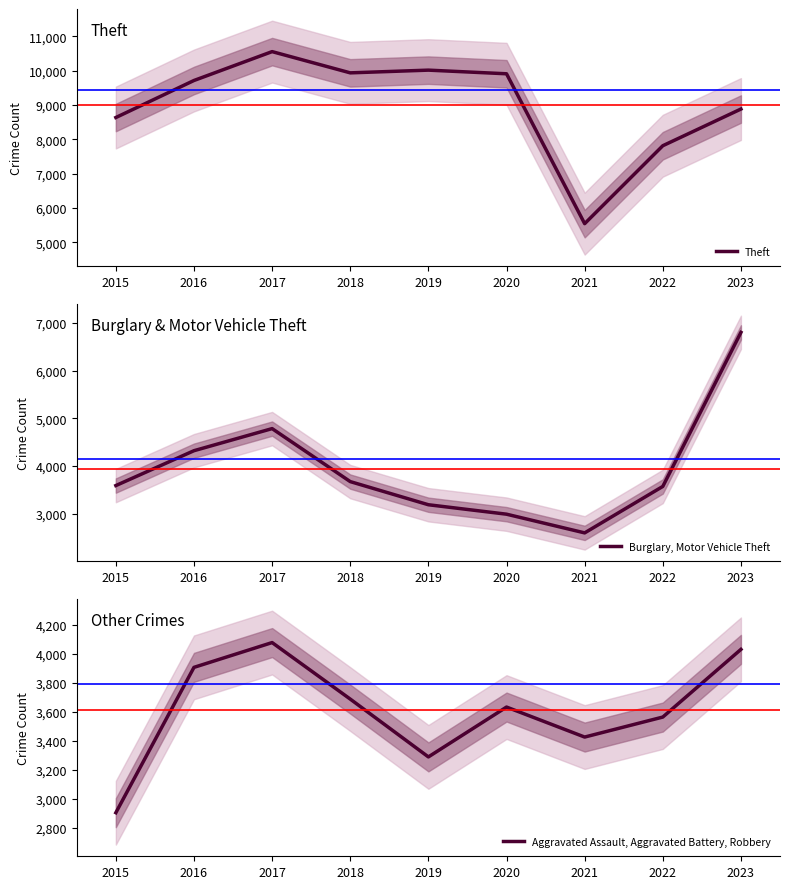

What are all the series names shown in the legend?

Theft, Burglary, Motor Vehicle Theft, Aggravated Assault, Aggravated Battery, Robbery